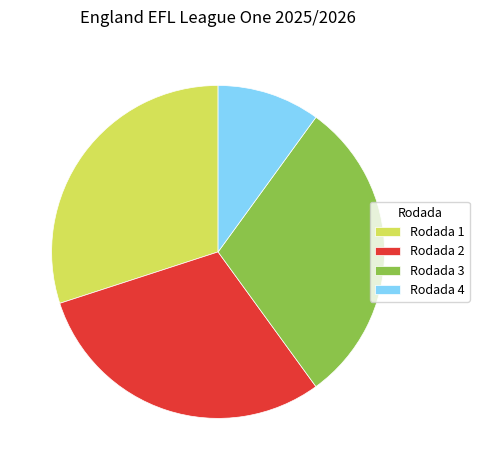

Combined, do Rodada 3 and Rodada 1 account for over 50%?

Yes